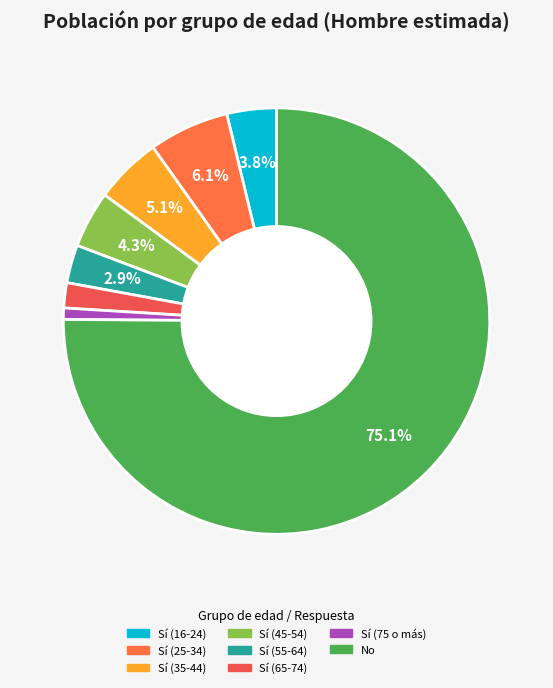

How many slices are in this pie chart?

8